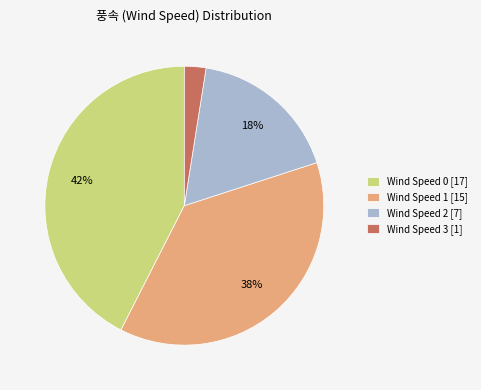

How many slices are in this pie chart?

4